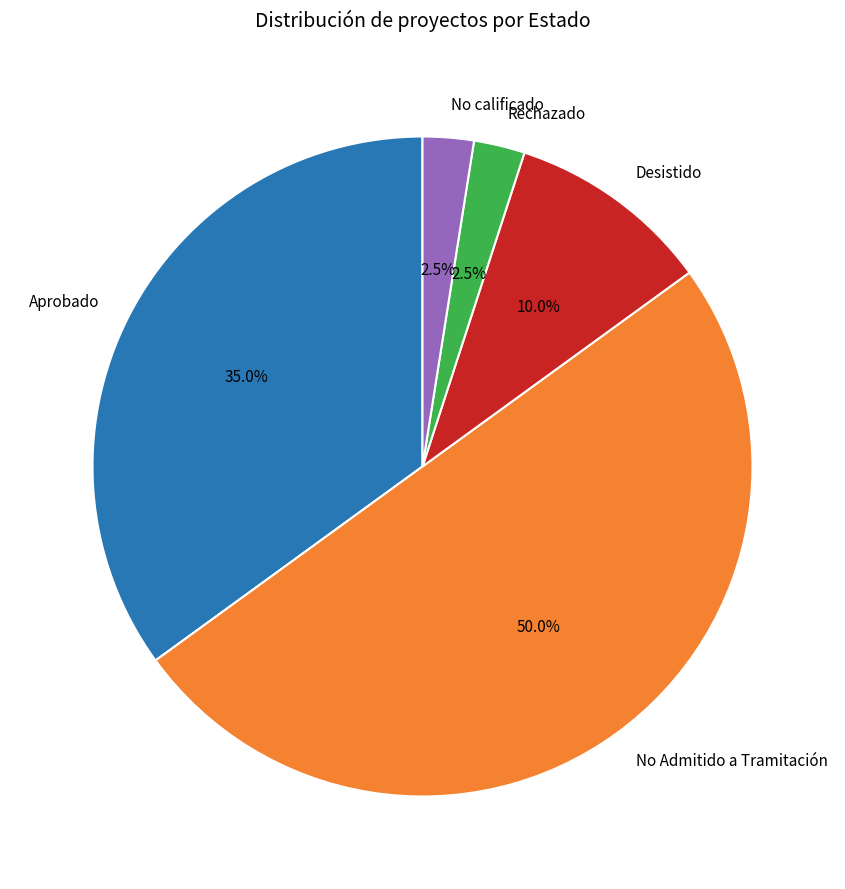

Does Aprobado represent more than half of the total?

No